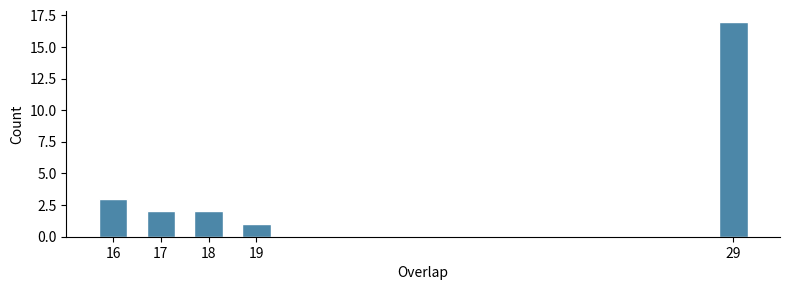

Reading right to left, extract all data points from this chart.

17	1	2	2	3